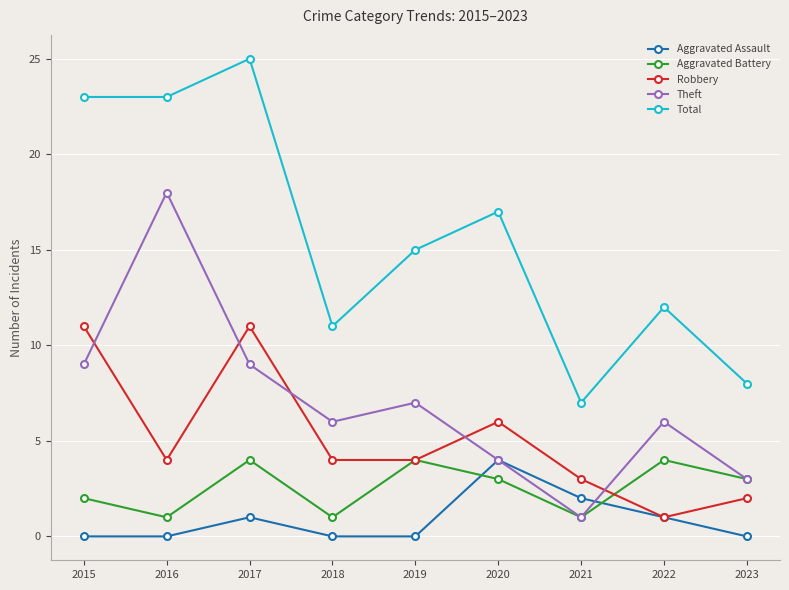

How many interior local peaks does the Aggravated Battery series have?

3